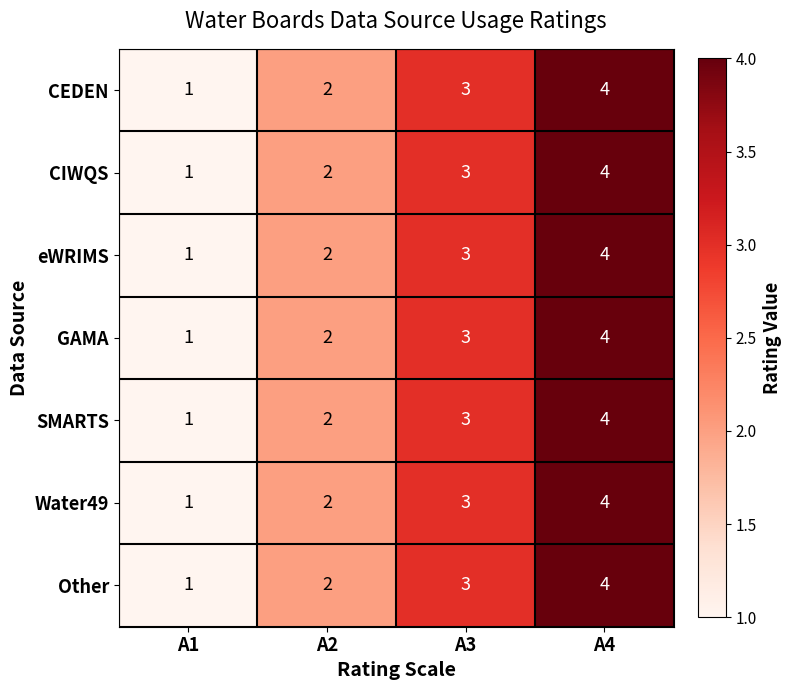

Which label corresponds to the largest value in the chart?

A4